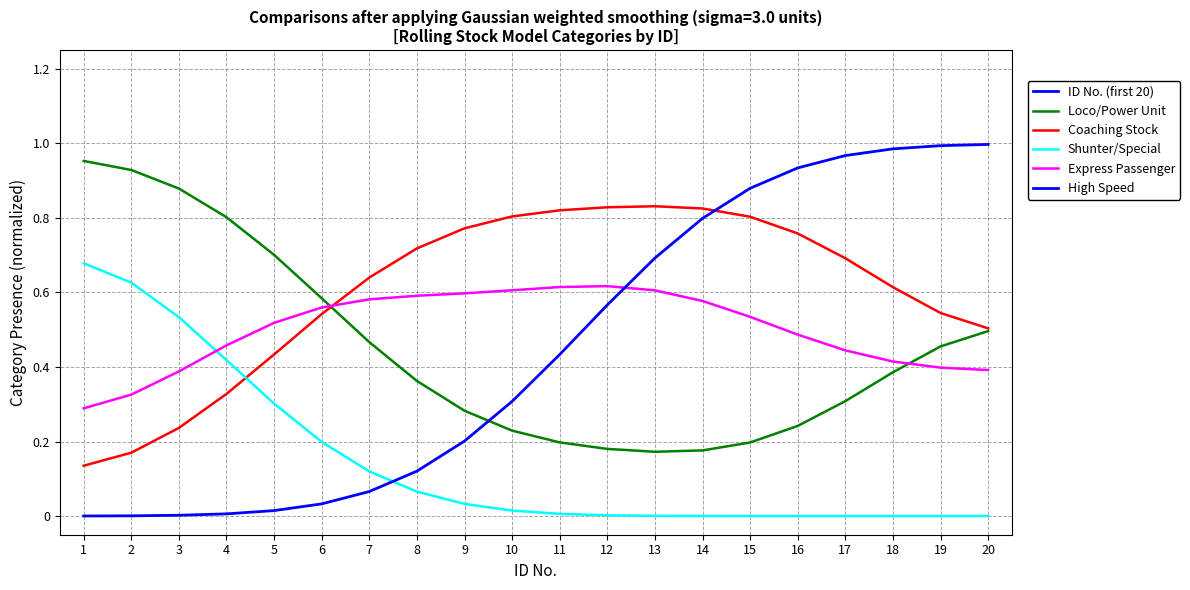

True or false: Coaching Stock has more than 2 points higher than both neighbors.

False